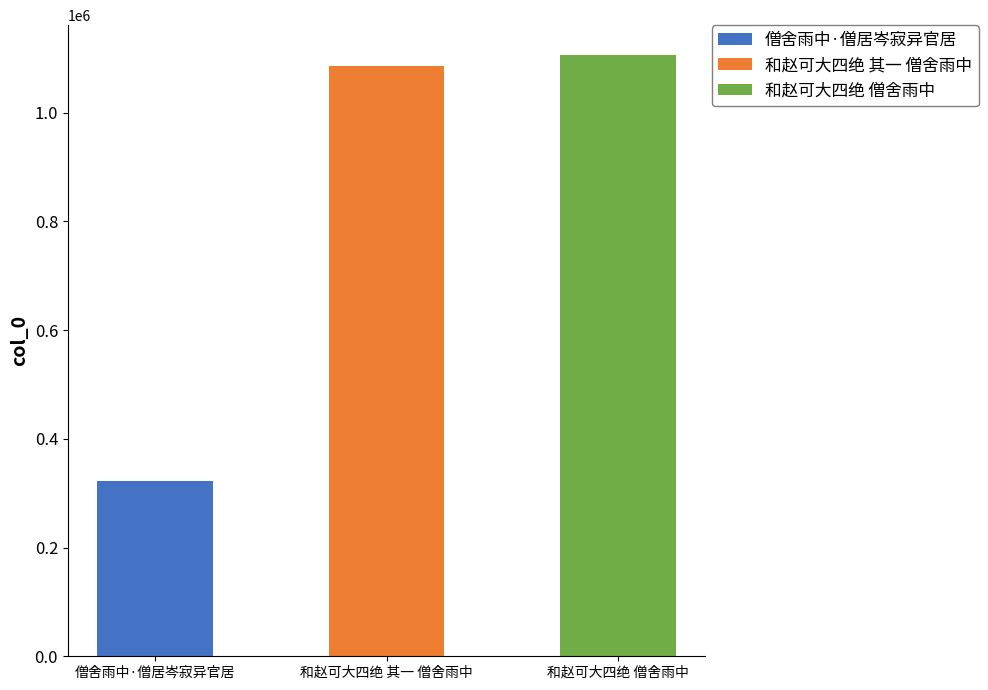

List the labels in order of value, smallest first.

僧舍雨中·僧居岑寂异官居, 和赵可大四绝 其一 僧舍雨中, 和赵可大四绝 僧舍雨中